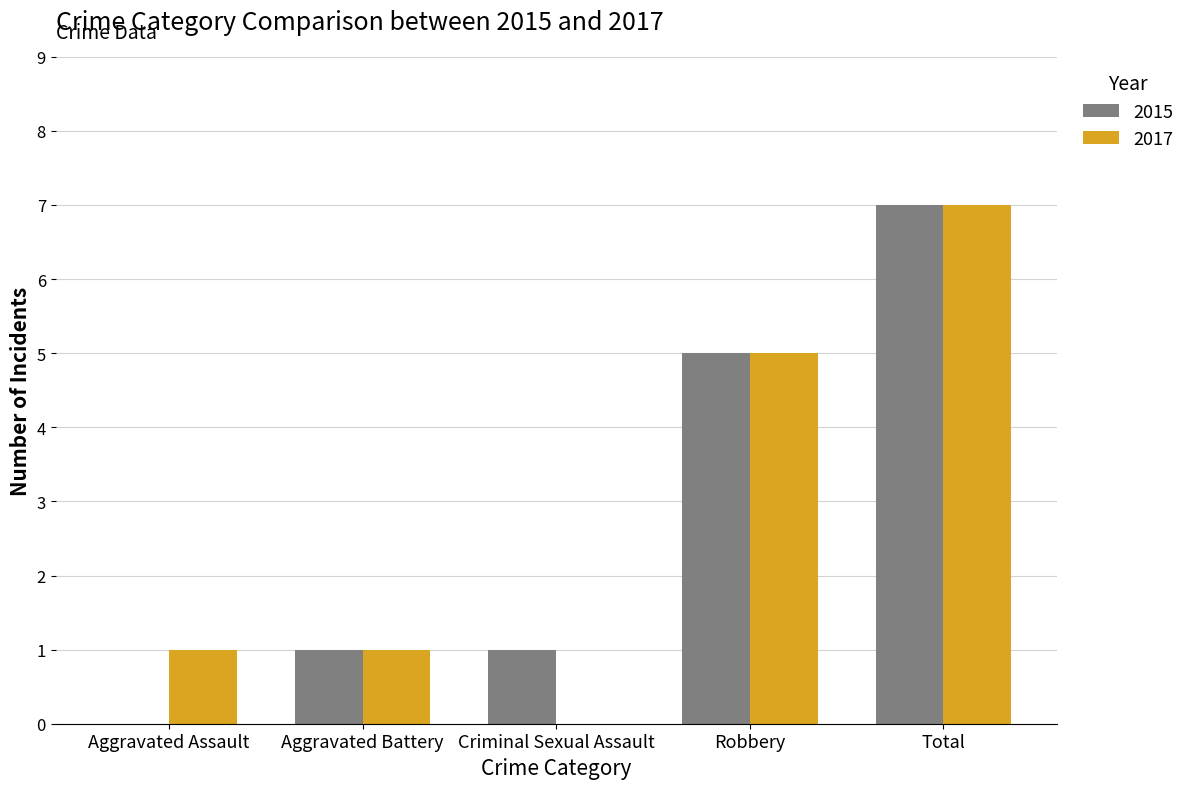

What is the sum of the 2017 values at Aggravated Battery and Robbery?

6